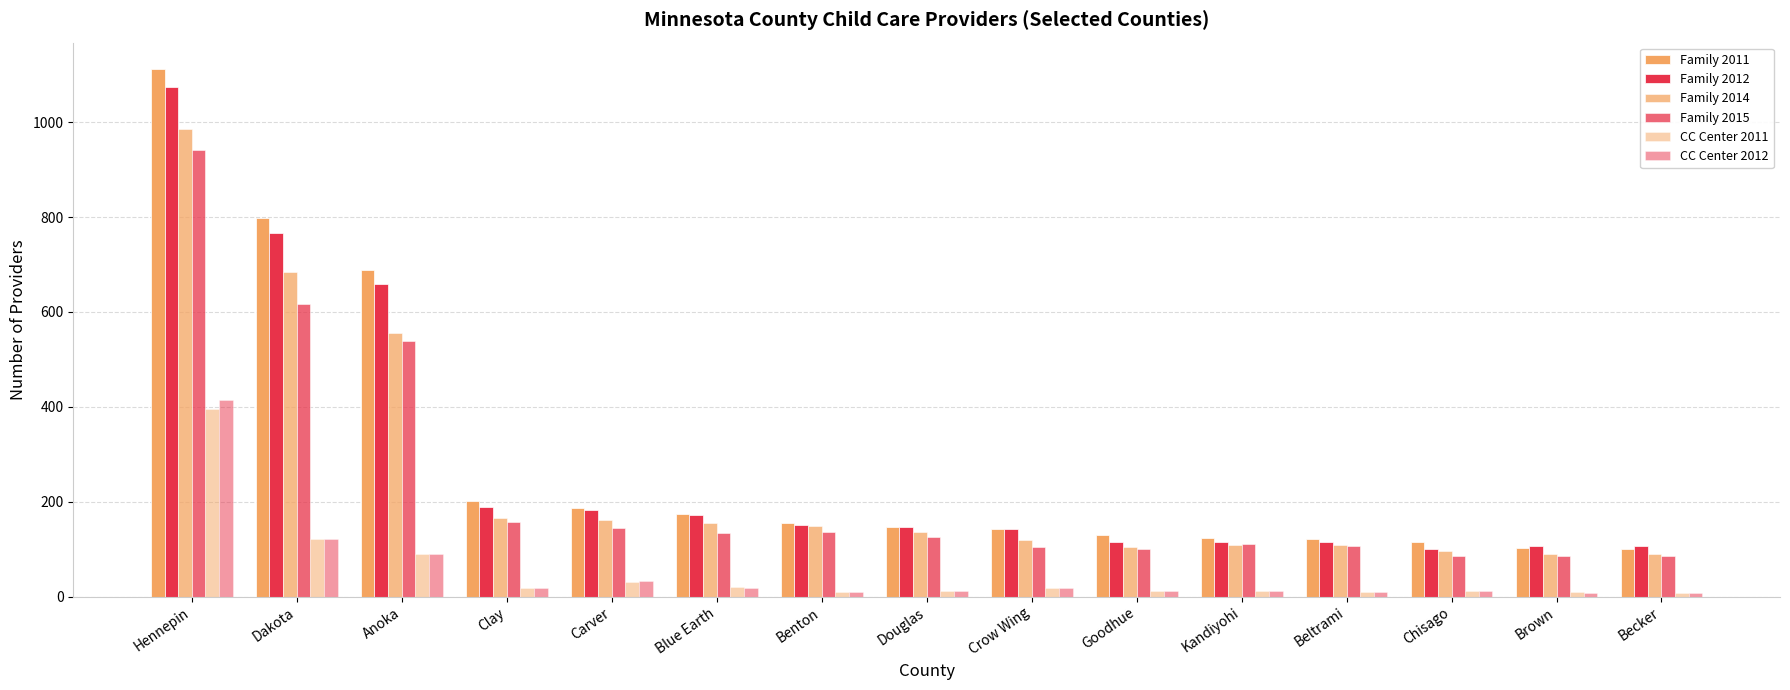

How many categories are shown in the chart?

15